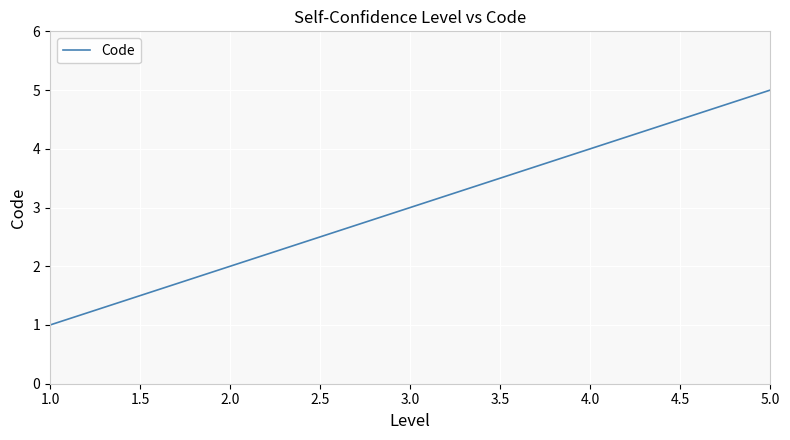

What is the greatest value displayed?

5